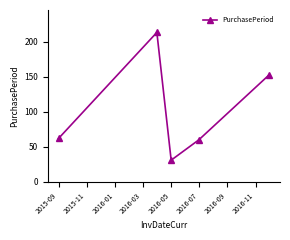

True or false: the data has more than 2 interior local peaks.

False